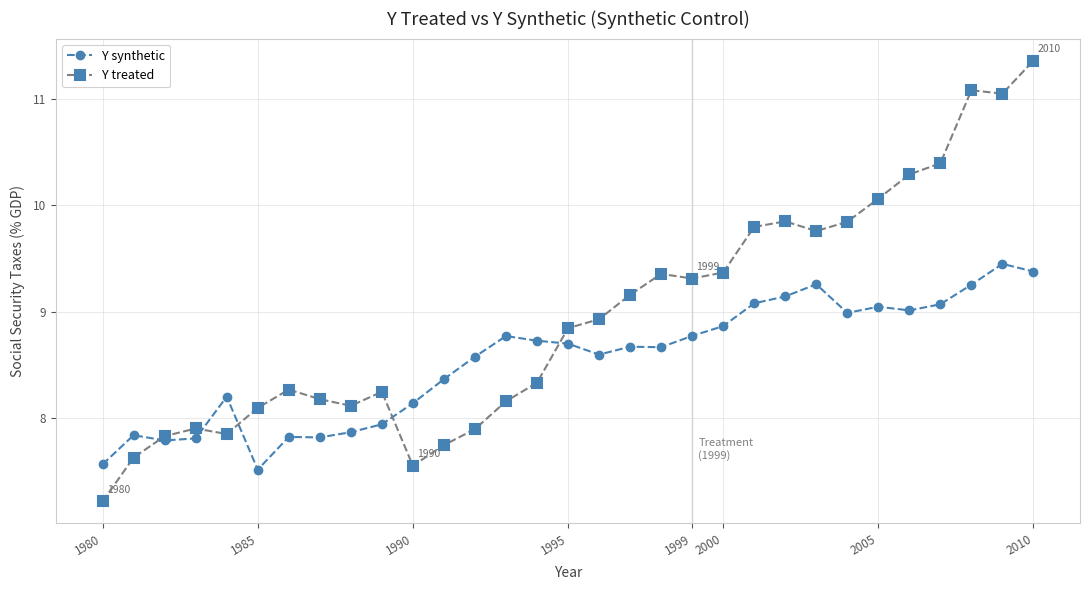

At how many categories does at least one series exceed 7?

31